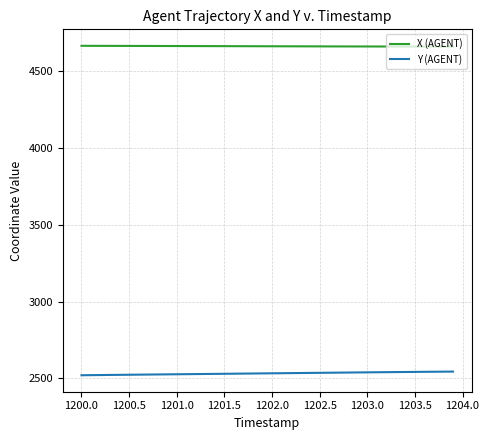

Rank the series by their average value, from highest to lowest.

X (AGENT), Y (AGENT)